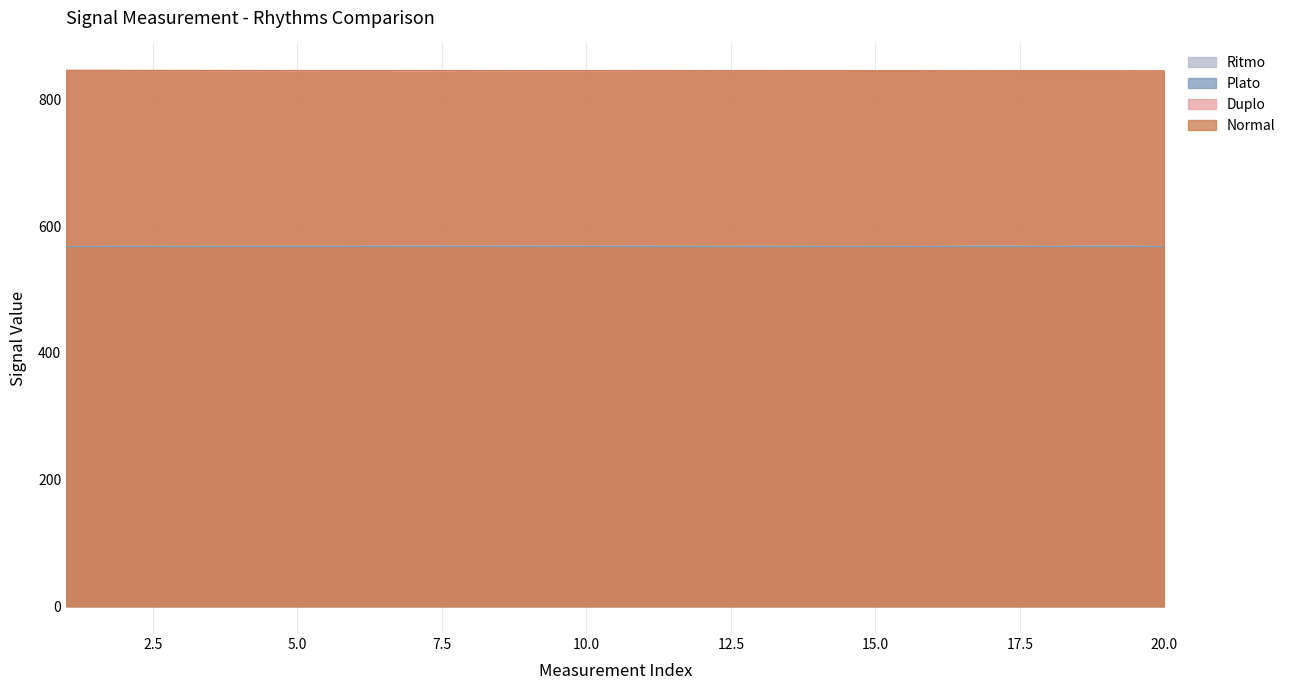

Which series has the largest range (max minus min)?

Normal